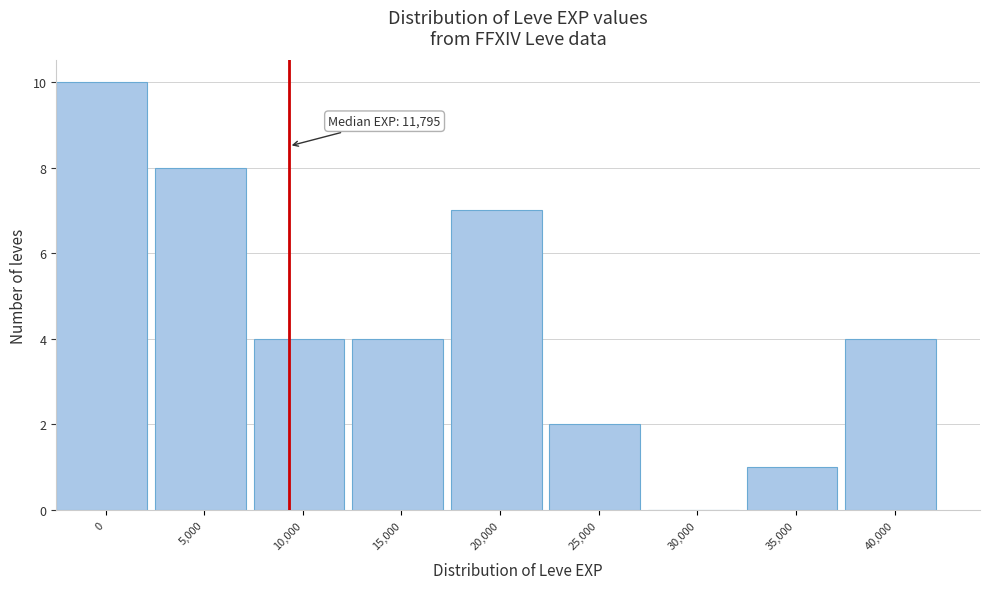

Reading left to right, extract all data points from this chart.

0=10	5,000=8	10,000=4	15,000=4	20,000=7	25,000=2	30,000=0	35,000=1	40,000=4